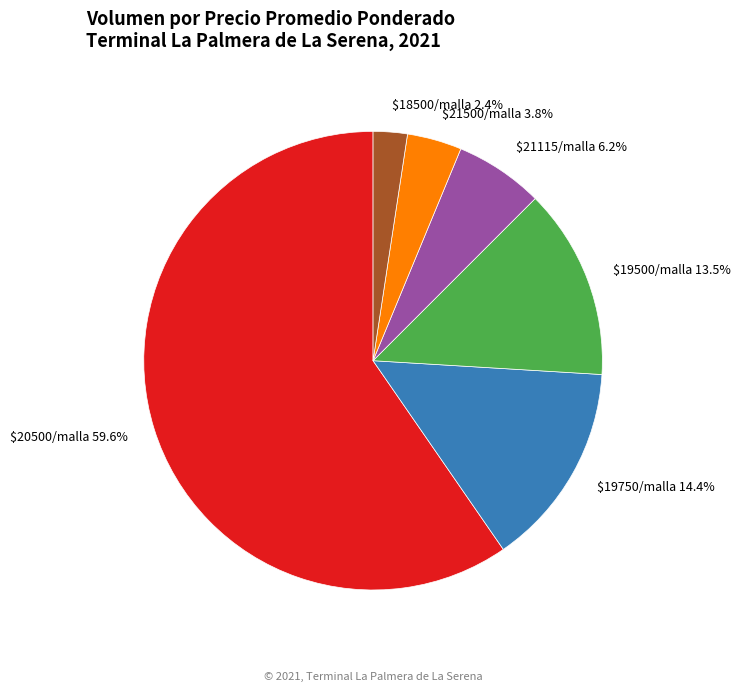

How much of the chart is everything except $19750/malla 14.4%?

85.6%